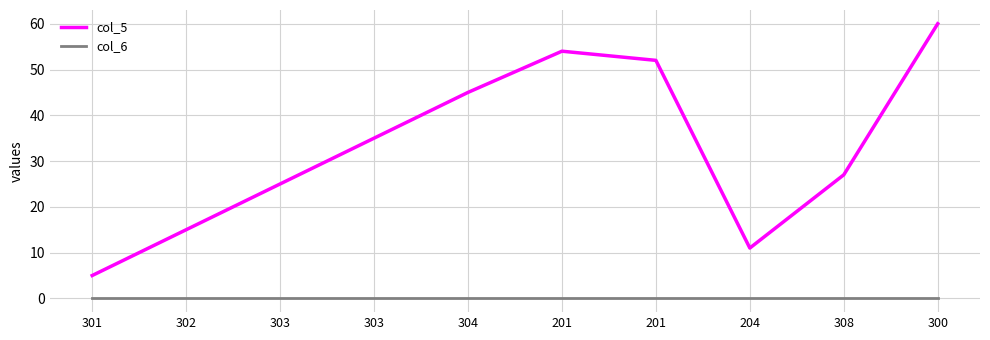

What is the average value of the col_5 series?

33